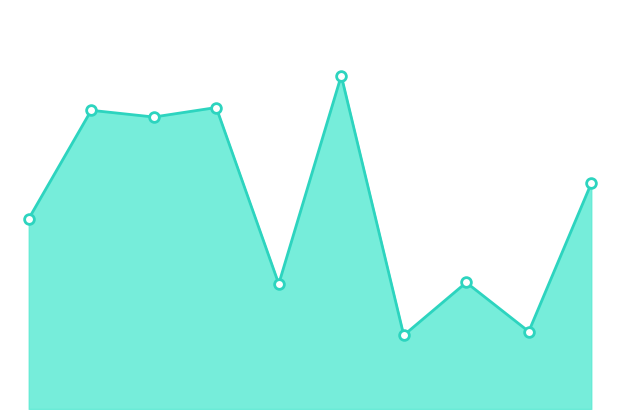

At which label is the value closest to 71?

Breast Cancer